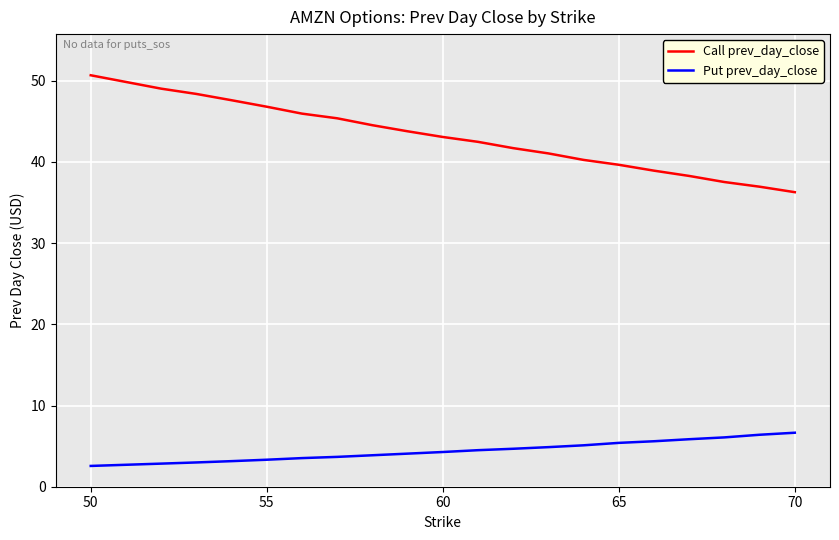

What are all the series names shown in the legend?

Call prev_day_close, Put prev_day_close